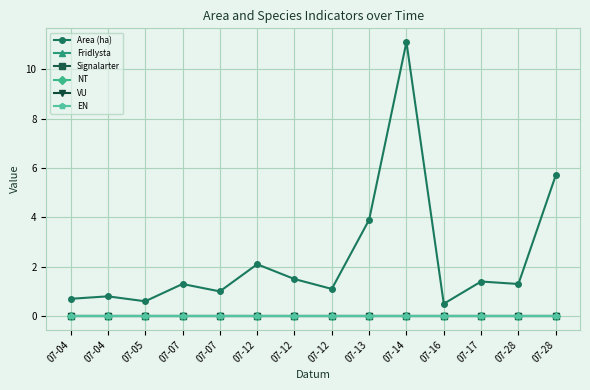

Does the chart have visible grid lines?

Yes